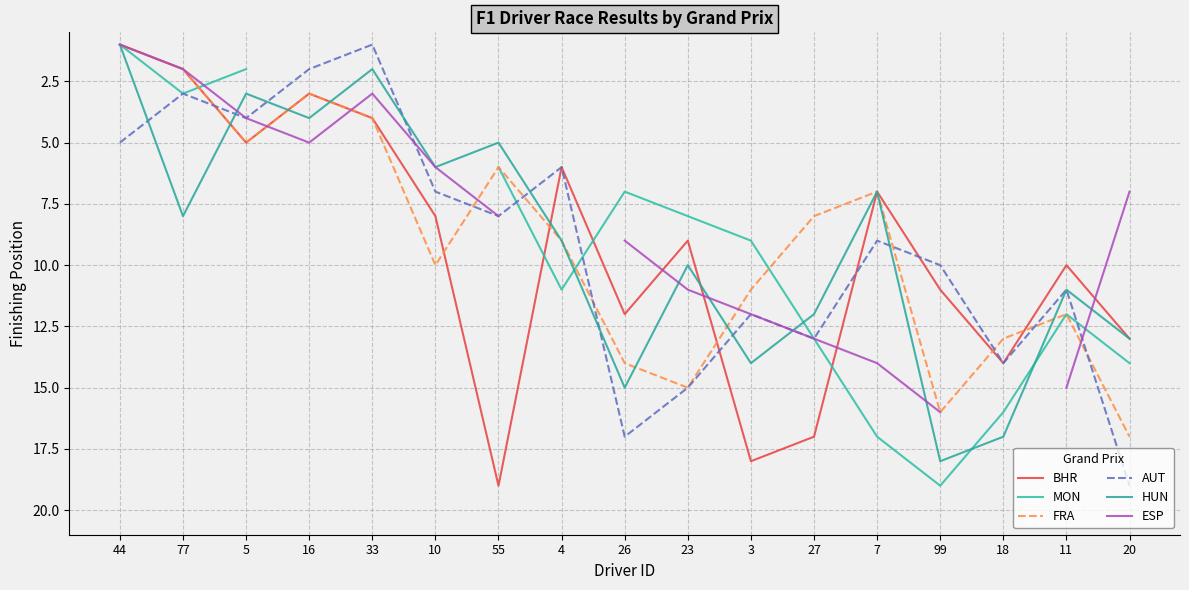

At which label is AUT closest to 10?

99